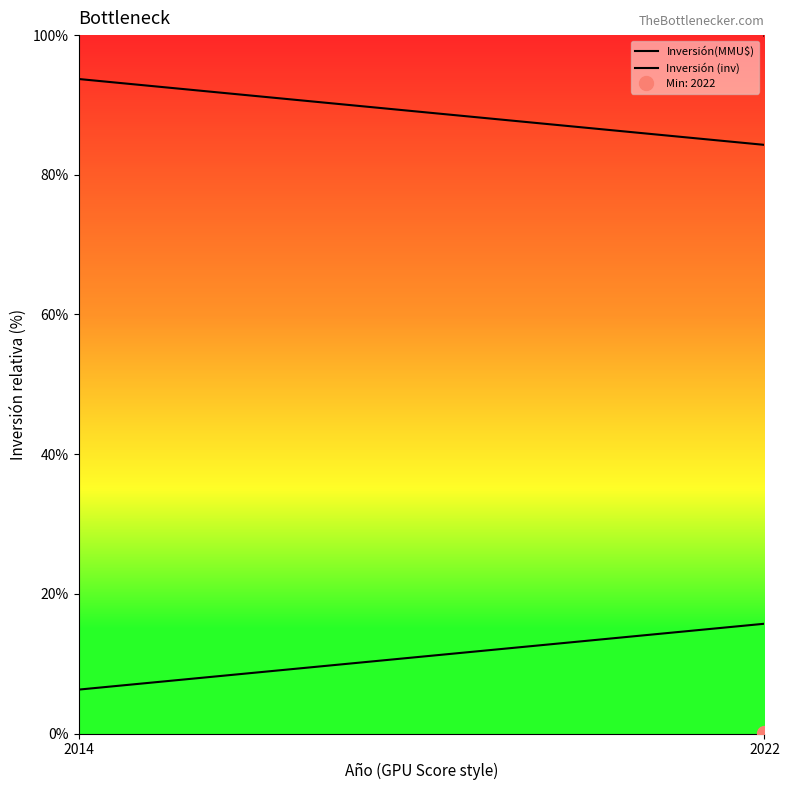

Does the chart display data point markers on the line(s)?

No